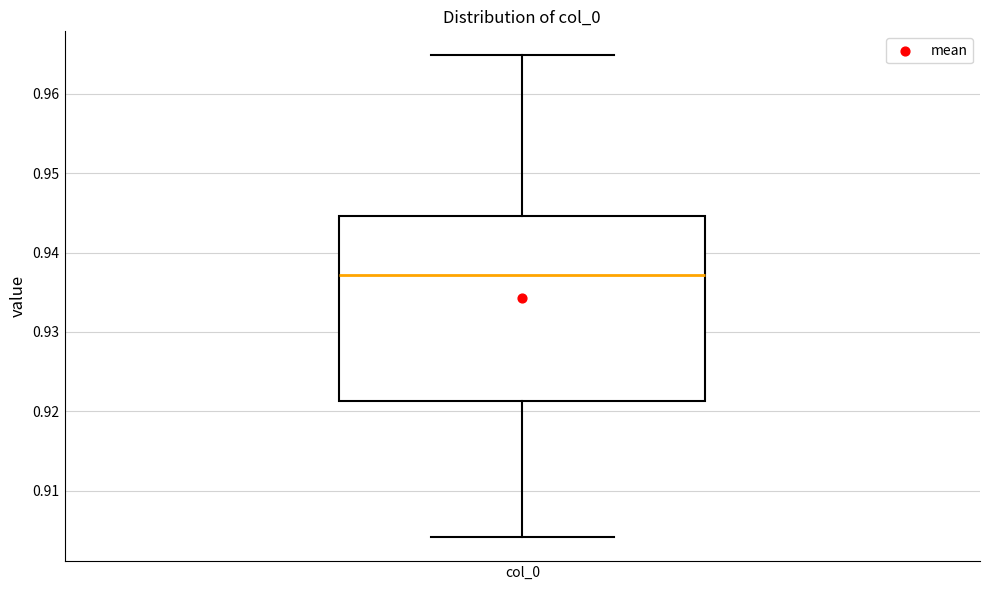

Transcribe this box plot: give where the median line is, the range the box spans, and where the two whiskers end, as read against the y-axis. The values are not printed on the chart, so give them approximately, as read against the axis.

median 0.937, box 0.921 to 0.945, whiskers 0.904 to 0.965